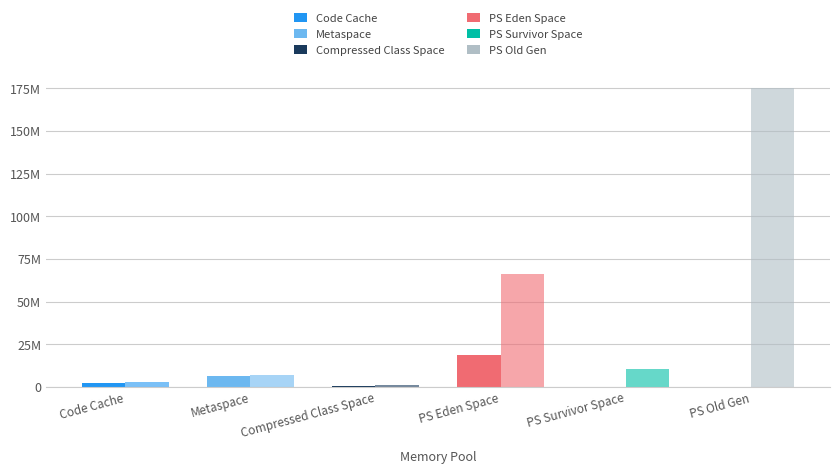

Which has a higher value, PS Eden Space or PS Old Gen?

PS Eden Space